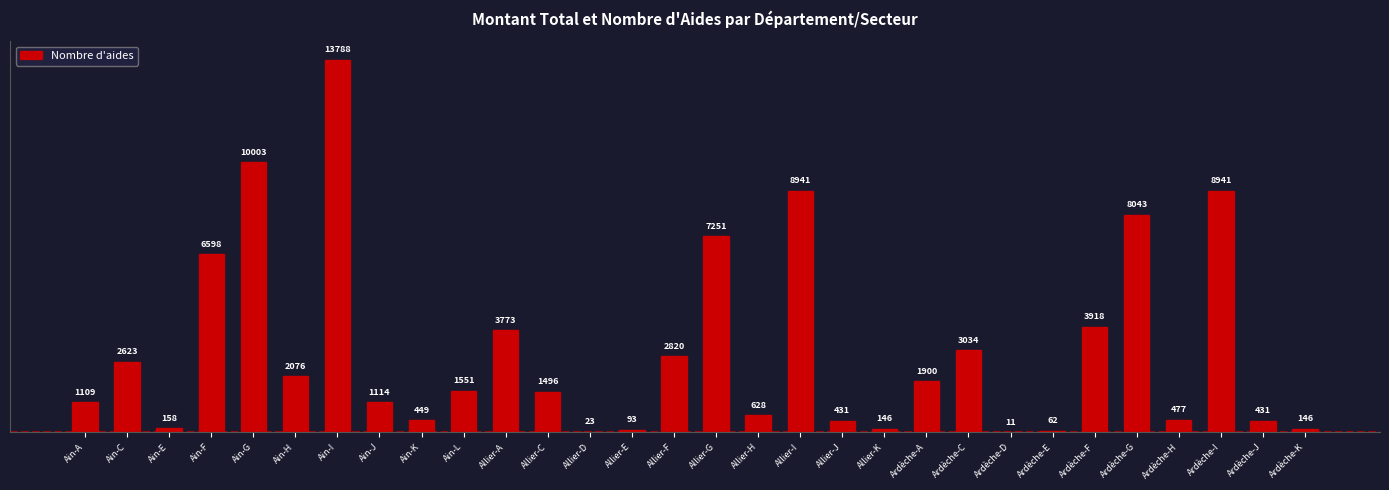

What is the change in value from Ardèche-E to Ardèche-G?

+7981